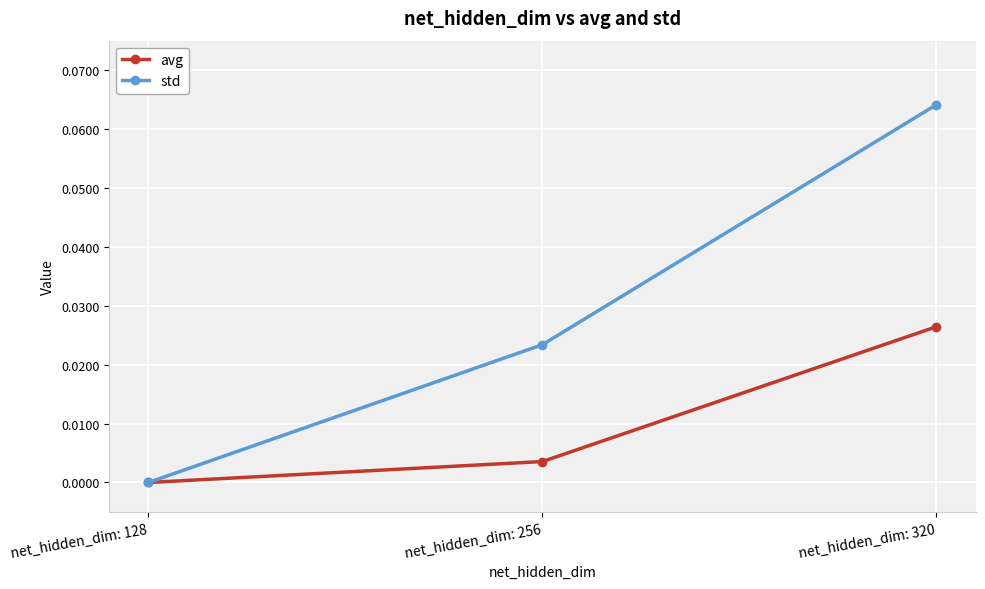

List the series in order of their peak value, lowest first.

avg, std